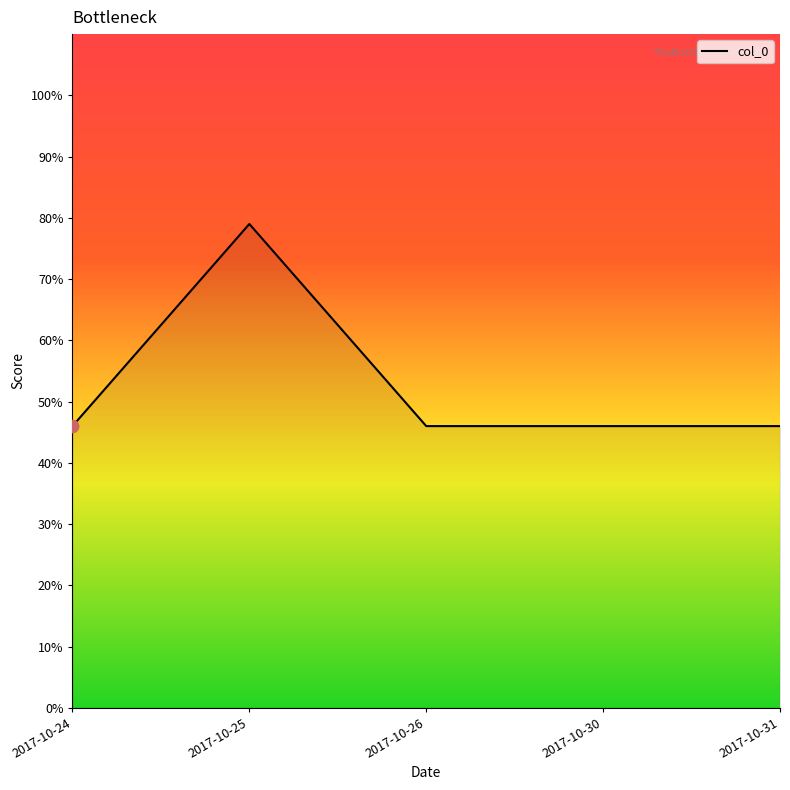

What is the ratio of the value at 2017-10-24 to the value at 2017-10-26?

1.0